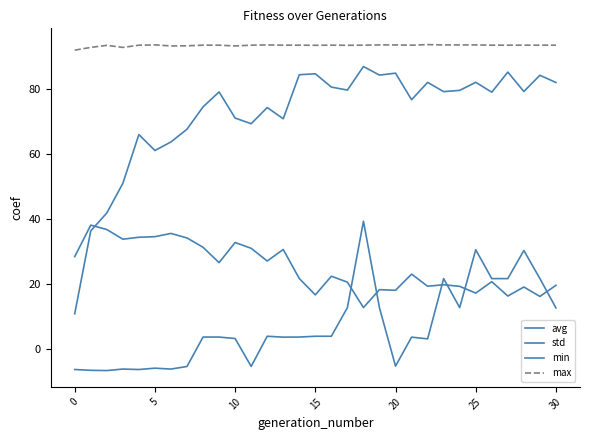

Does the chart display data point markers on the line(s)?

No